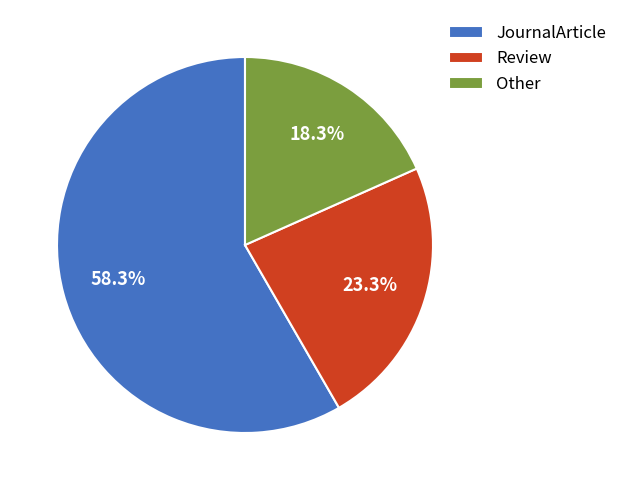

How many segments does this pie chart have?

3